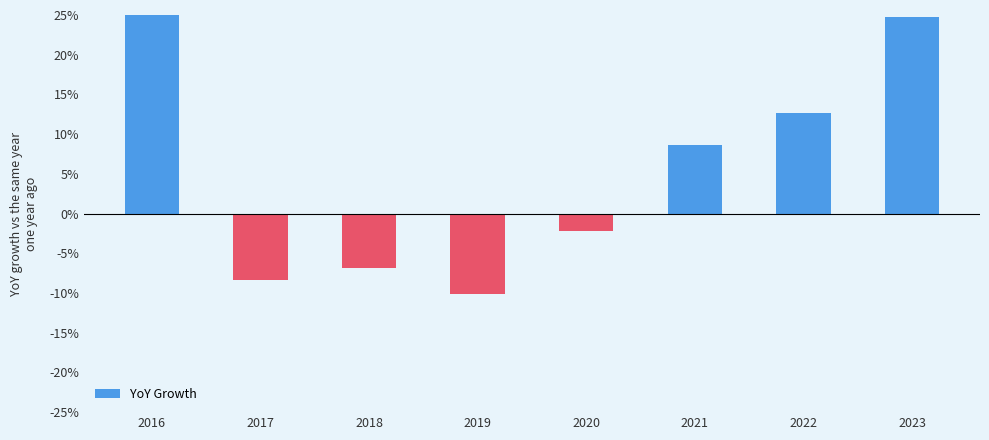

What value does the data have at 2016?

28.1